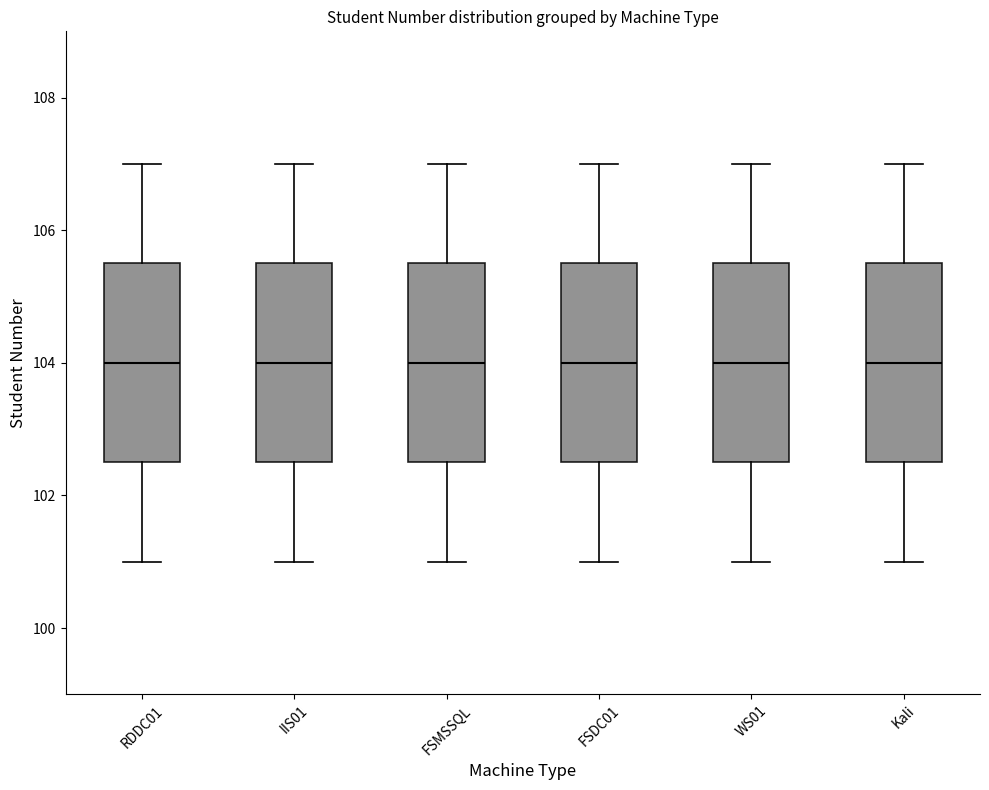

Reading left to right, read every box against the y-axis: the position of its median line, the range the box covers, and the ends of its whiskers. The values are not printed on the chart, so give them approximately, as read against the axis.

RDDC01: median 104.0, box 102.6 to 105.6, whiskers 101.0 to 107.0
IIS01: median 104.0, box 102.6 to 105.6, whiskers 101.0 to 107.0
FSMSSQL: median 104.0, box 102.6 to 105.6, whiskers 101.0 to 107.0
FSDC01: median 104.0, box 102.6 to 105.6, whiskers 101.0 to 107.0
WS01: median 104.0, box 102.6 to 105.6, whiskers 101.0 to 107.0
Kali: median 104.0, box 102.6 to 105.6, whiskers 101.0 to 107.0